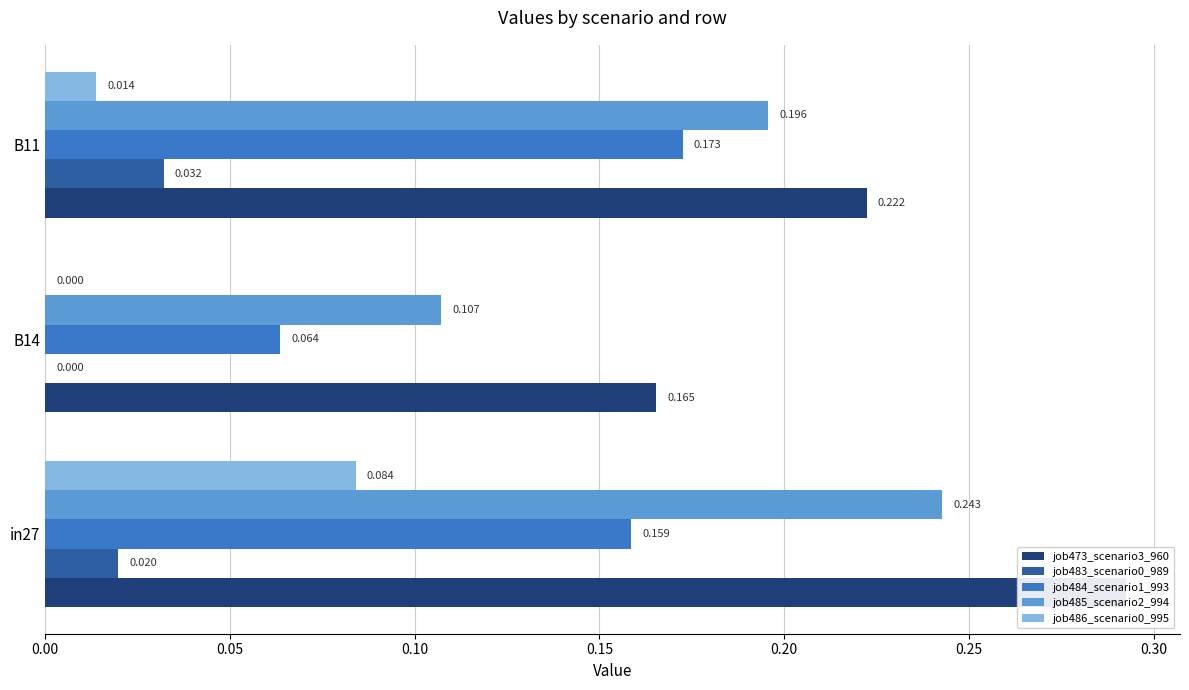

Which series has the widest spread of values?

job485_scenario2_994